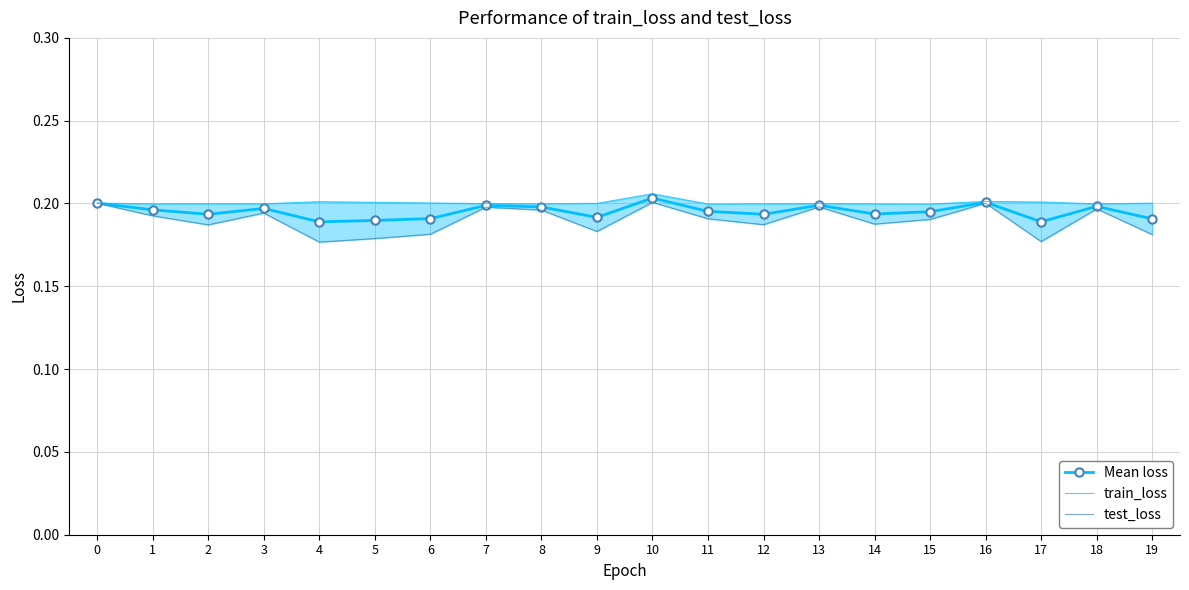

Where is Mean loss nearest to the value 0?

4